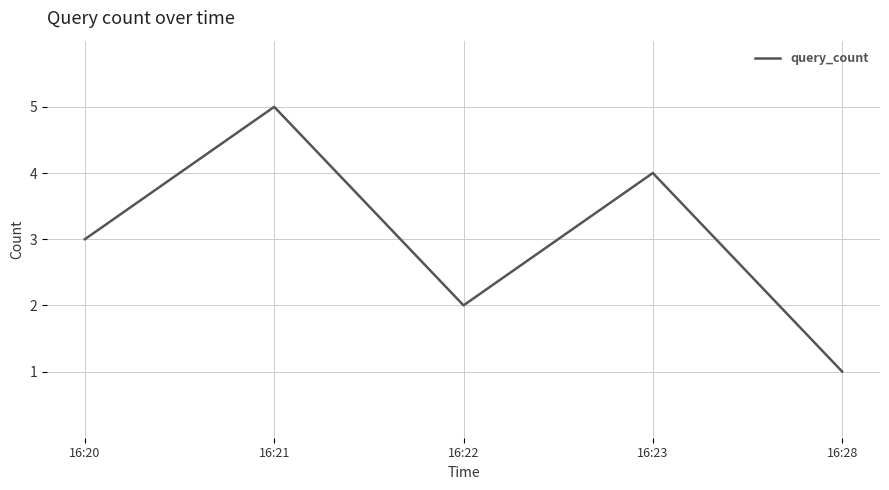

List the labels in order of value, largest first.

16:21, 16:23, 16:20, 16:22, 16:28